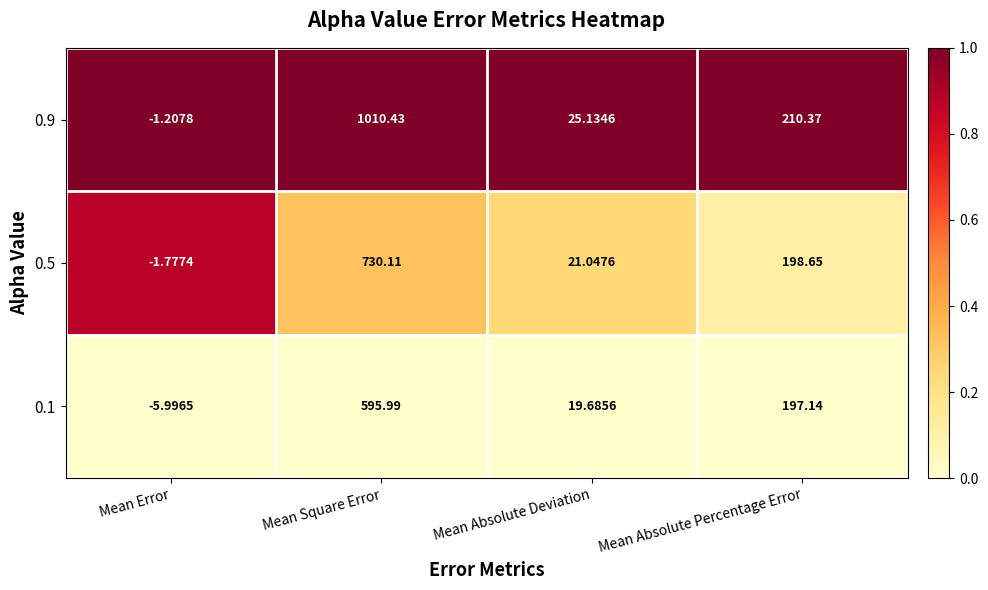

At which label is 0.5 closest to 364?

Mean Absolute Percentage Error